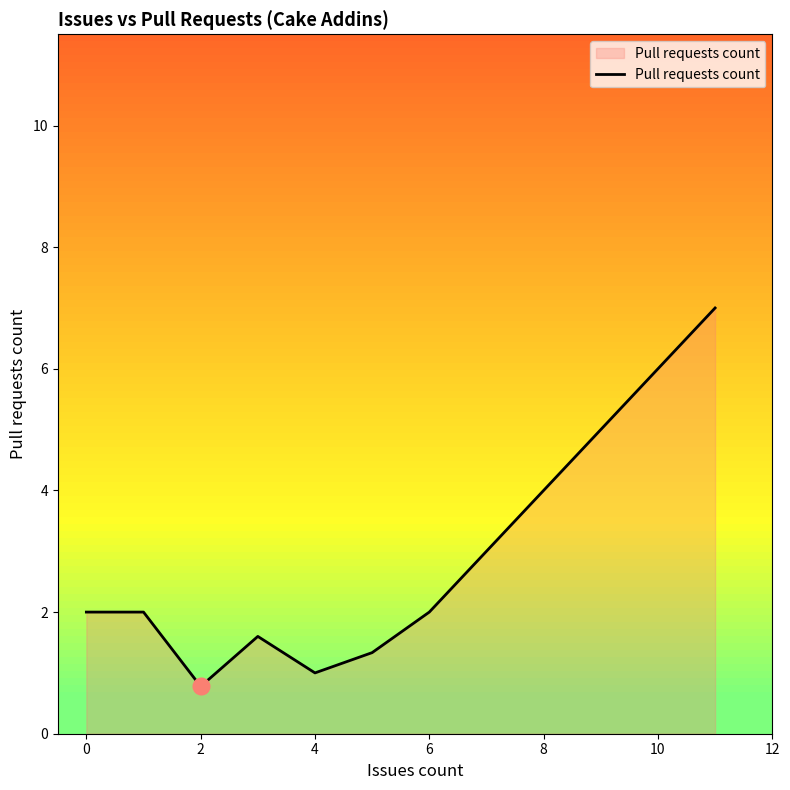

What is the greatest value displayed?

7.0